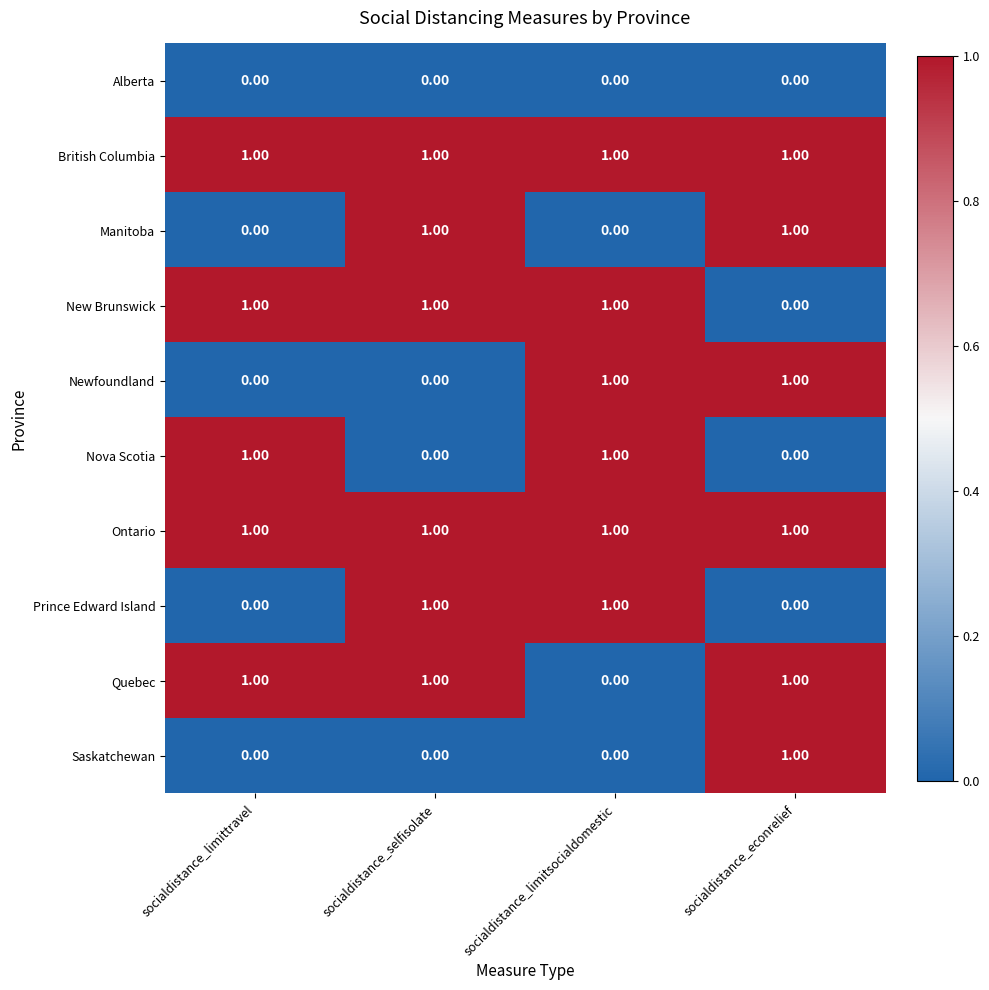

What is the total value across all series at socialdistance_selfisolate?

6